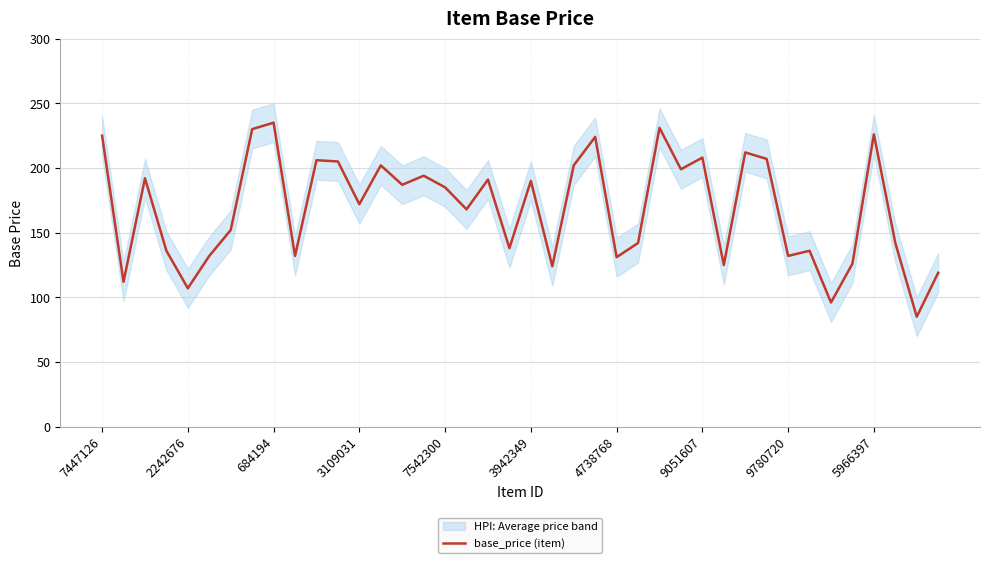

The value at 17 is 168. True or false?

True